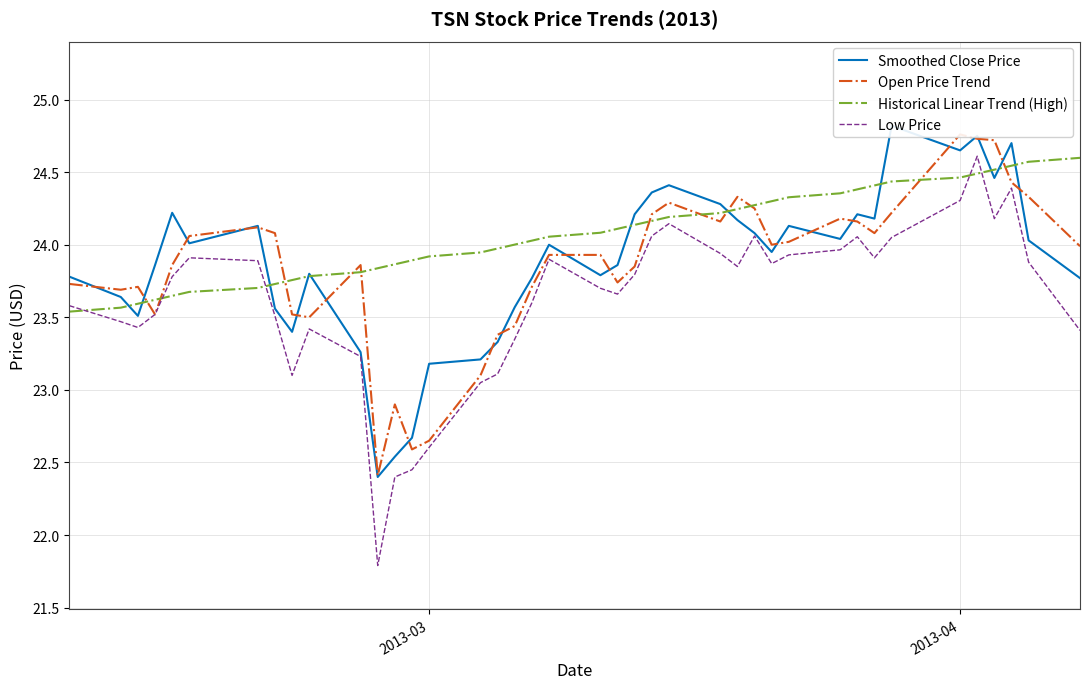

What is the maximum value for Low Price?

24.6